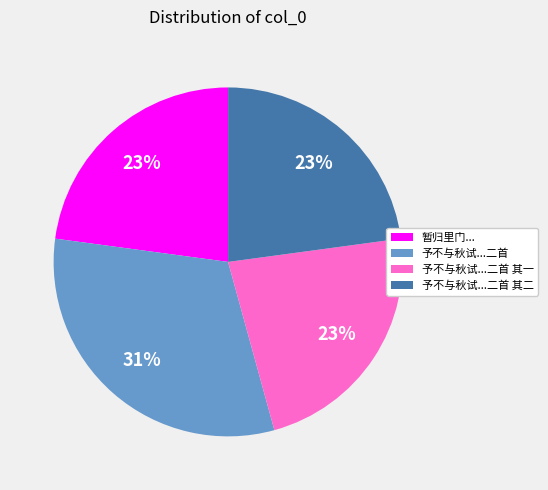

Is there a majority slice in this chart?

No